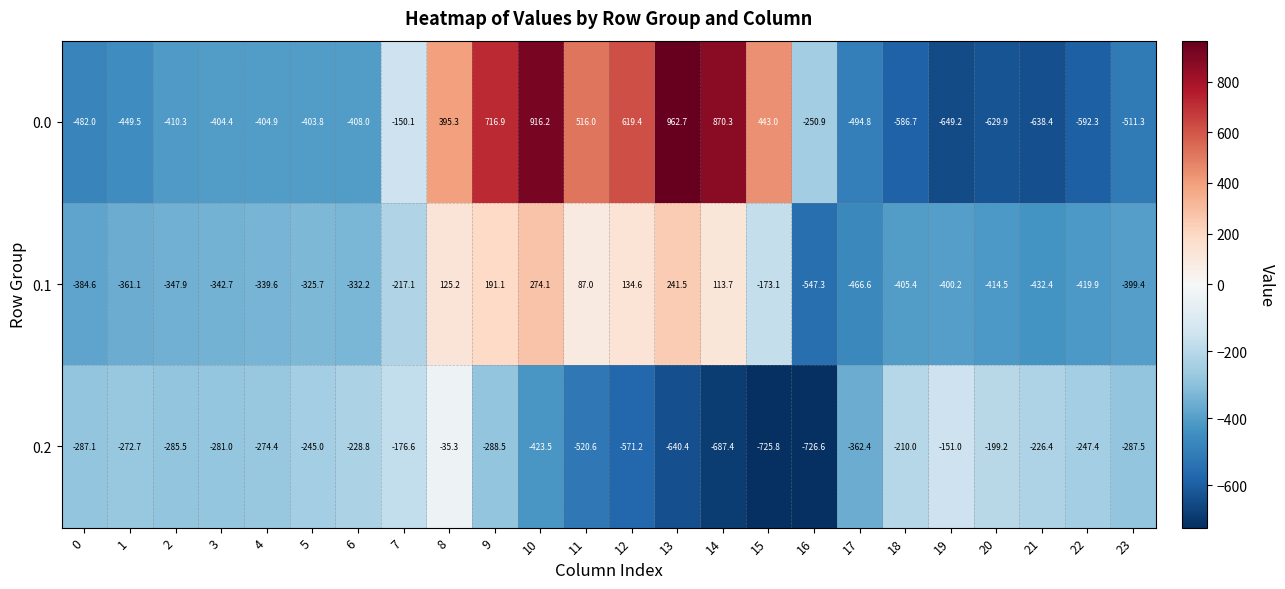

What is the spread (max minus min) of values at 23?

223.8